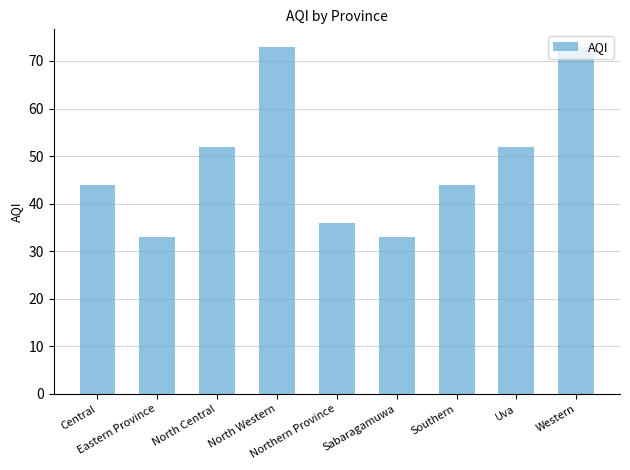

What is the maximum value shown in the chart?

73